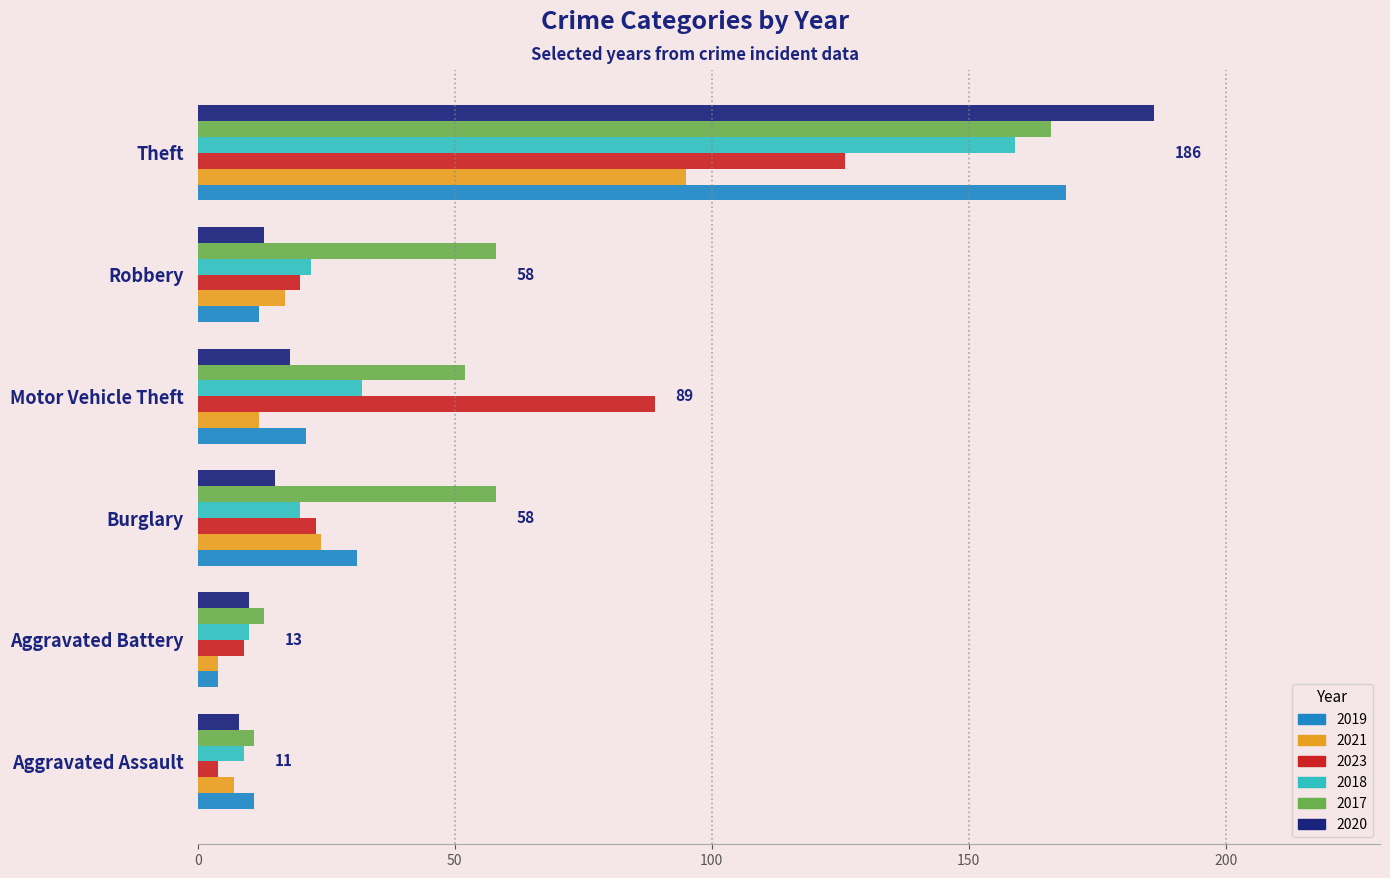

What is the average value of the 2017 series?

60